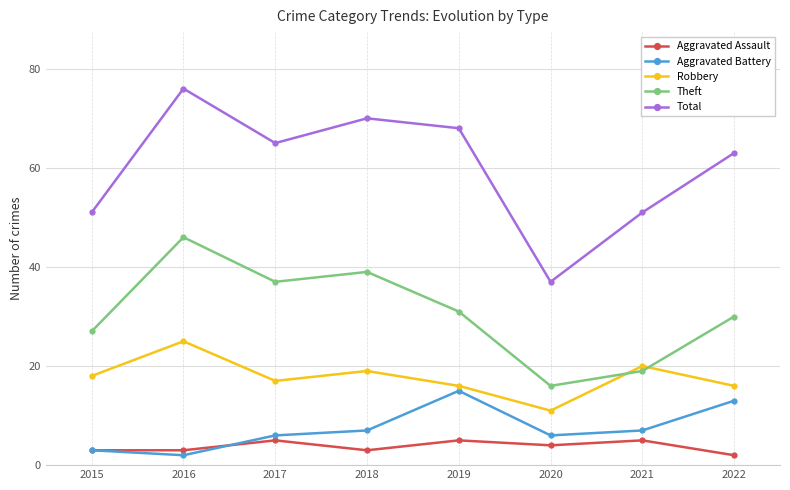

Where is the first local minimum for Aggravated Battery?

2016